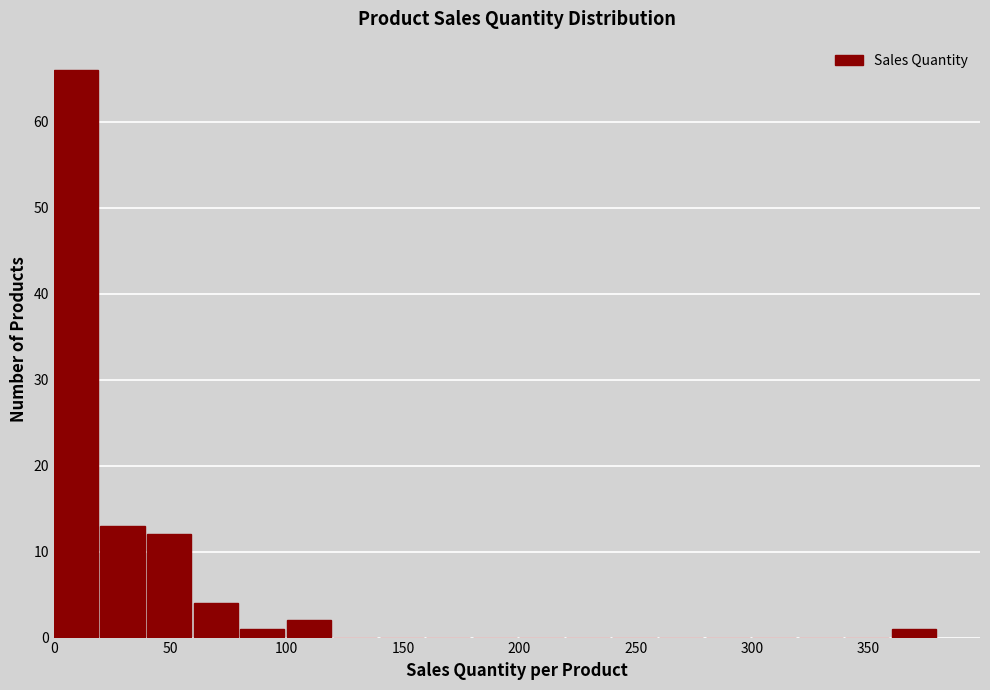

Which range on the x-axis has the tallest bar?

0 to 20